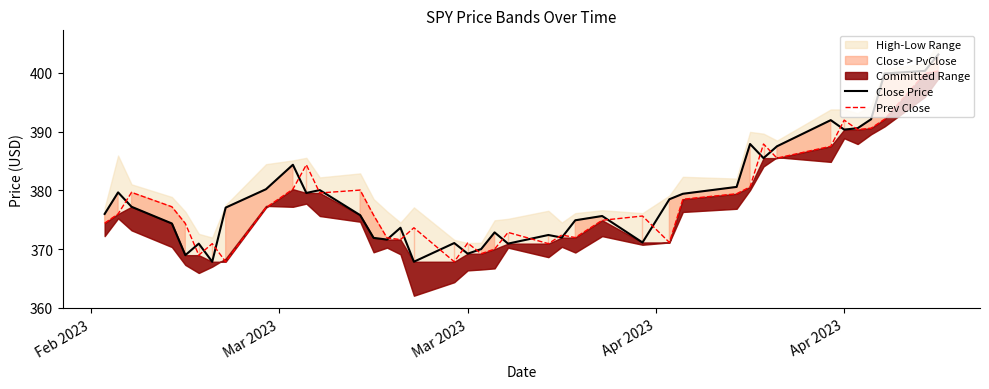

List the series in order of their overall mean, lowest first.

Prev Close, Close Price